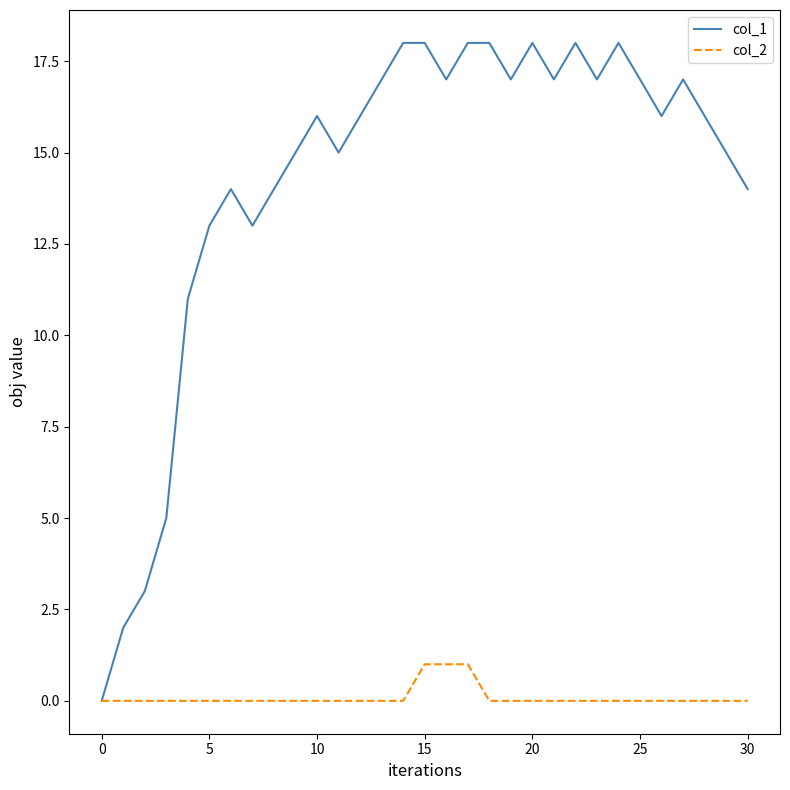

Which series has the largest total across all categories?

col_1